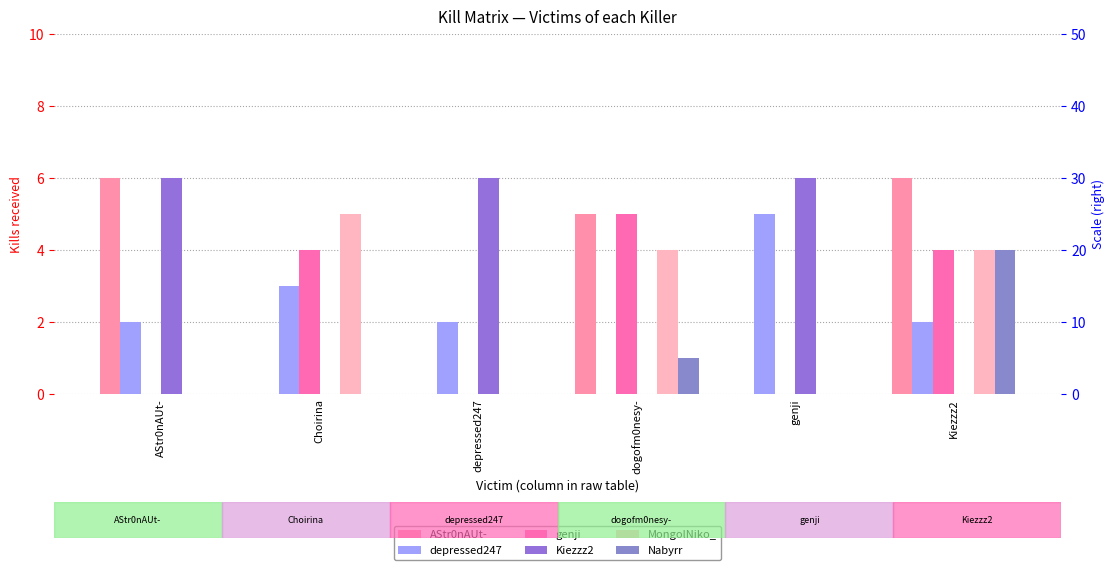

What is the approximate value of Kiezzz2 at genji?

6